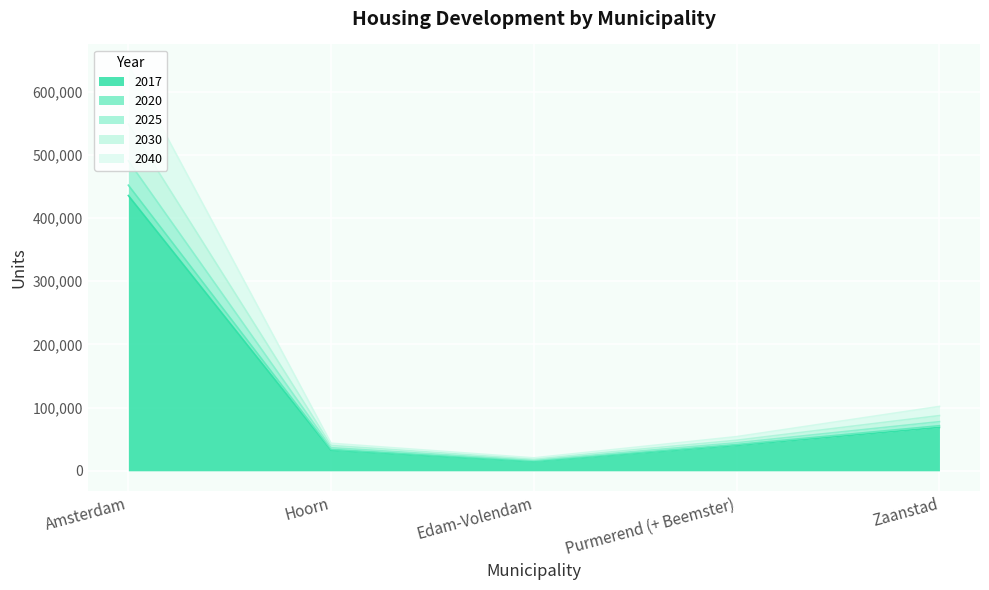

How many lines are shown in the chart?

5